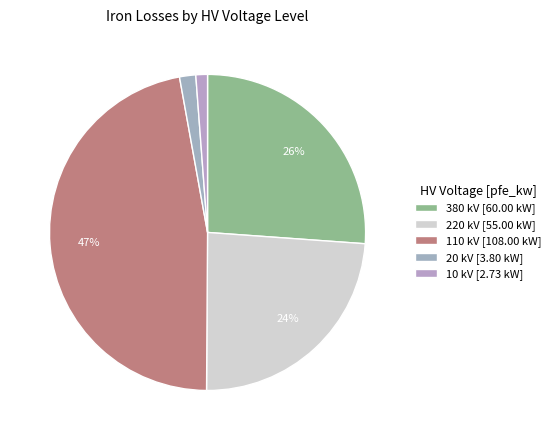

To the nearest percent, what portion does 10 represent?

1%